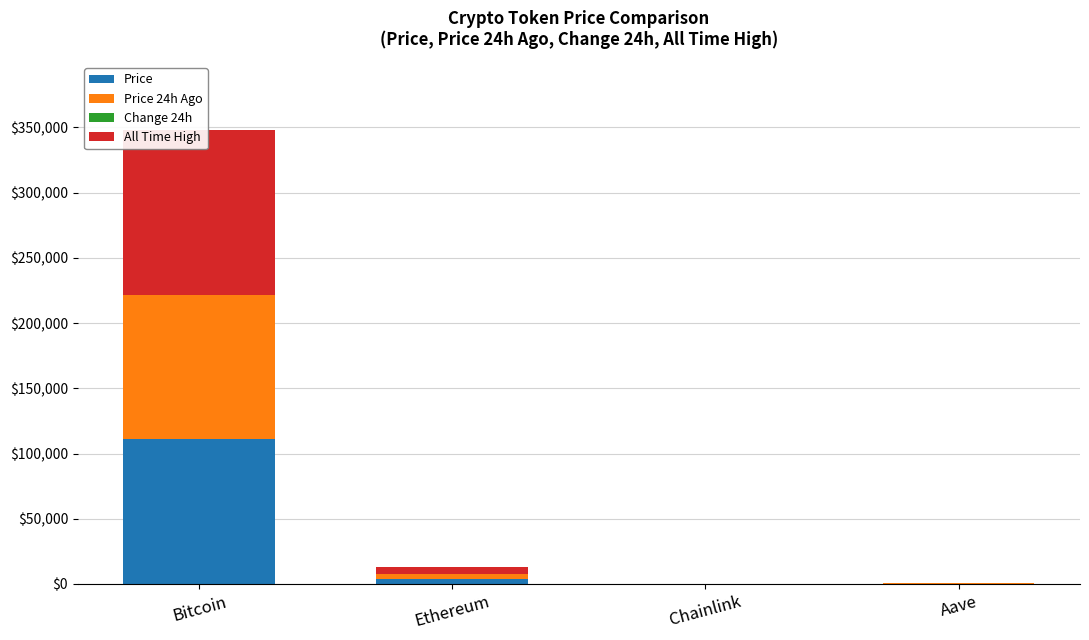

What is the value of the Price bar at the 2nd from the left?

3922.9